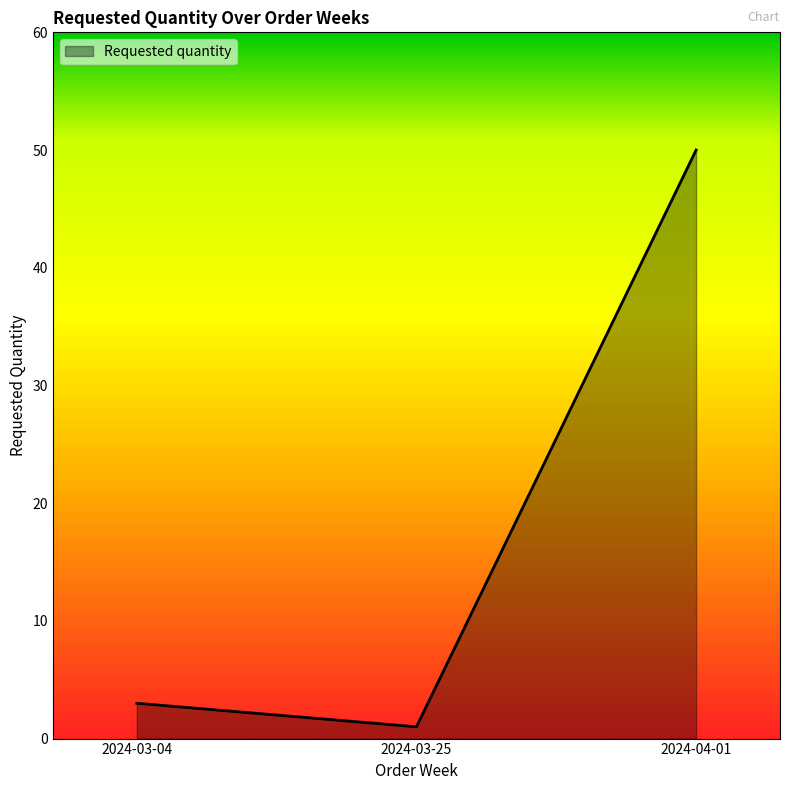

List the labels in order of value, largest first.

2024-04-01, 2024-03-04, 2024-03-25